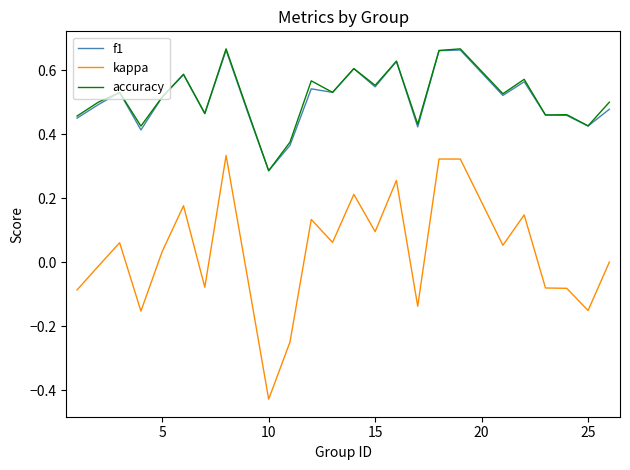

Which series has the widest spread of values?

kappa